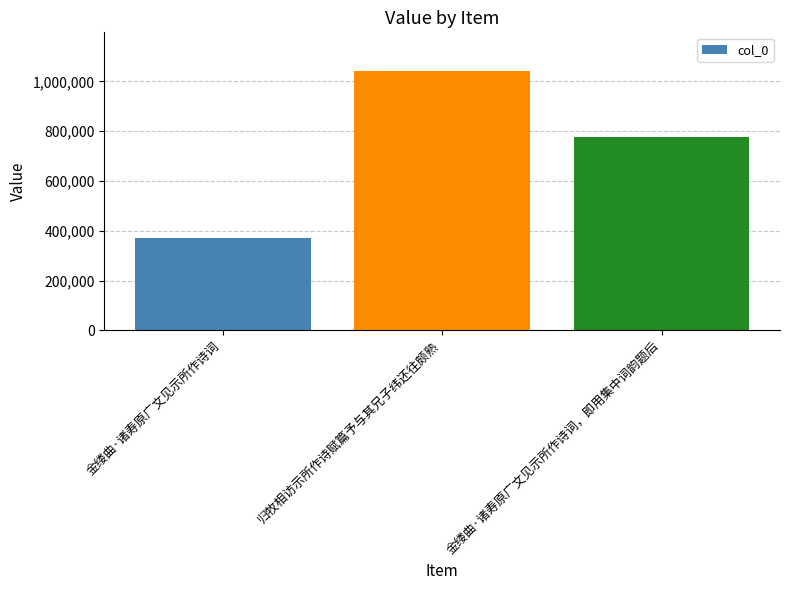

What is the minimum value shown in the chart?

370721